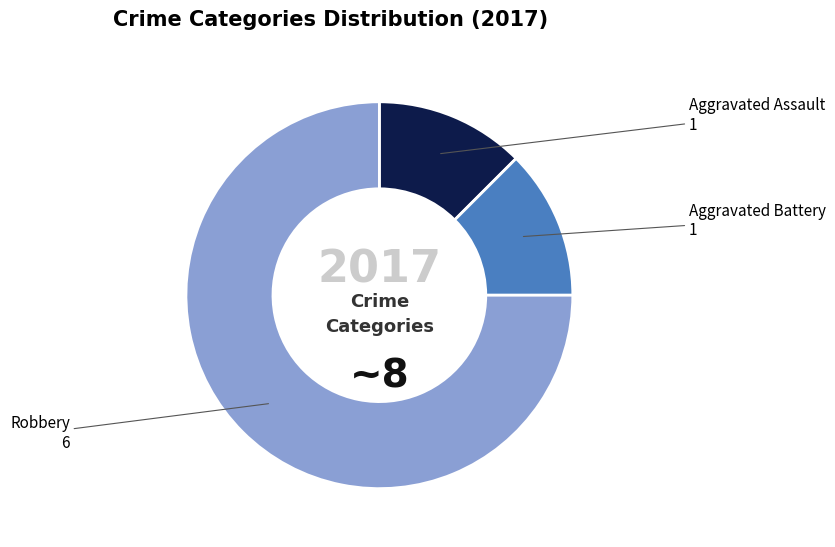

Between Robbery and Aggravated Battery, which is larger?

Robbery